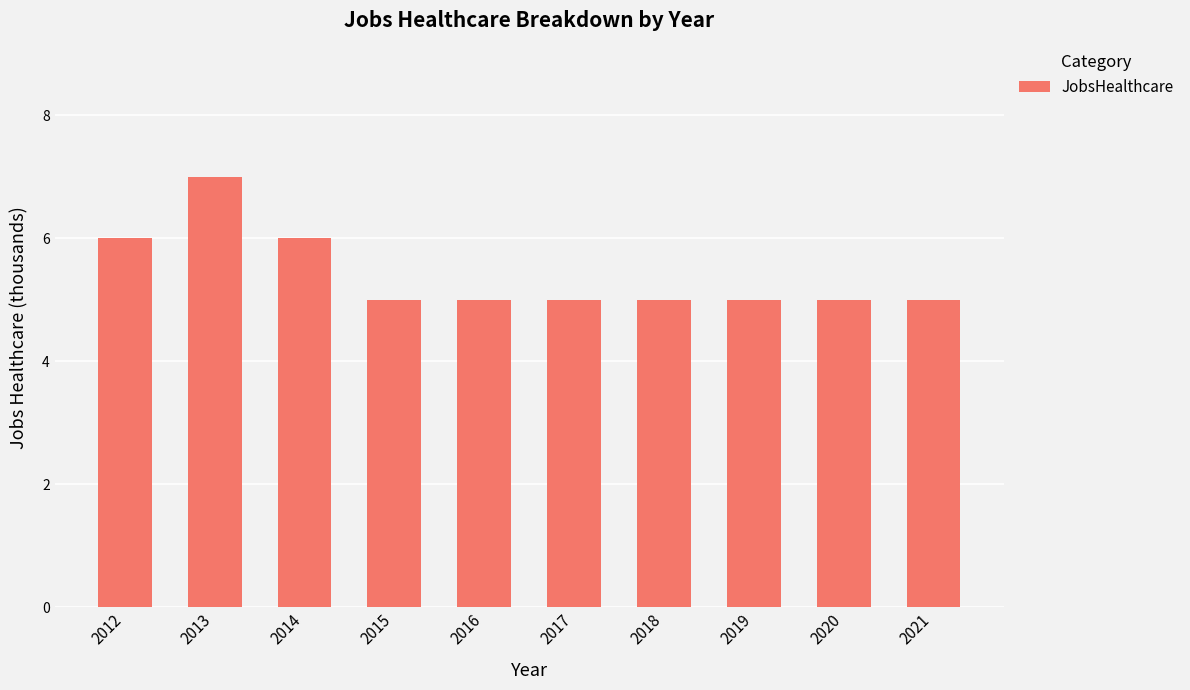

Between 2014 and 2019, which is larger?

2014